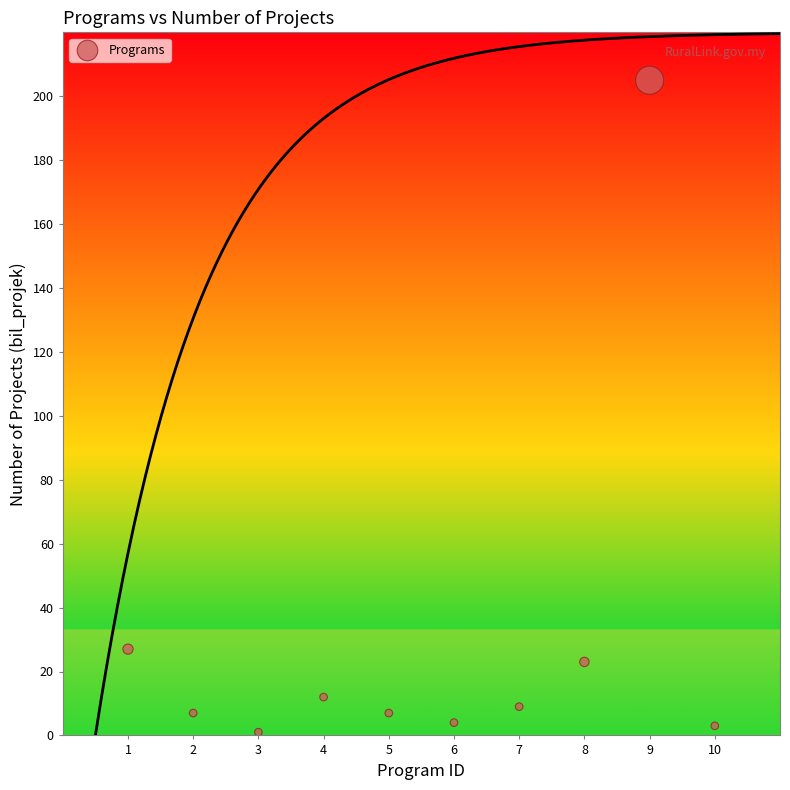

What is the range of X values (max minus min)?

9